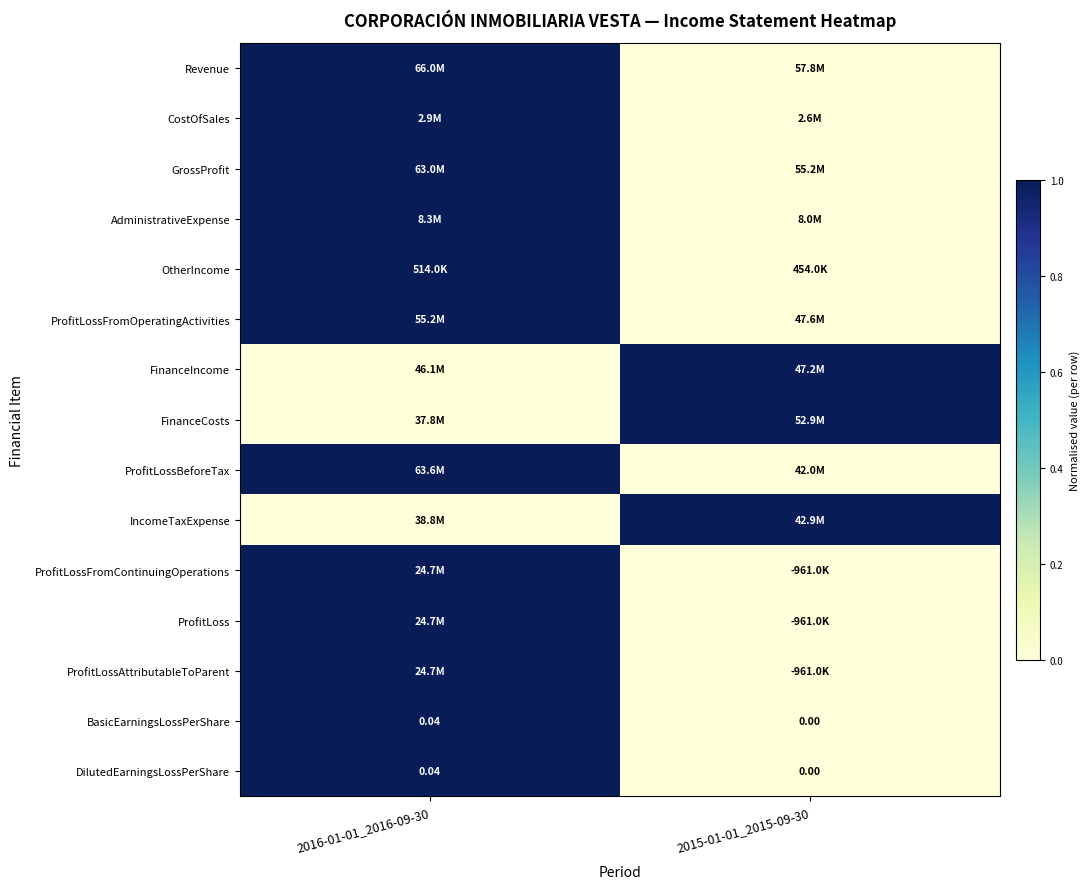

Which category has the highest value in the ProfitLoss series?

2016-01-01_2016-09-30